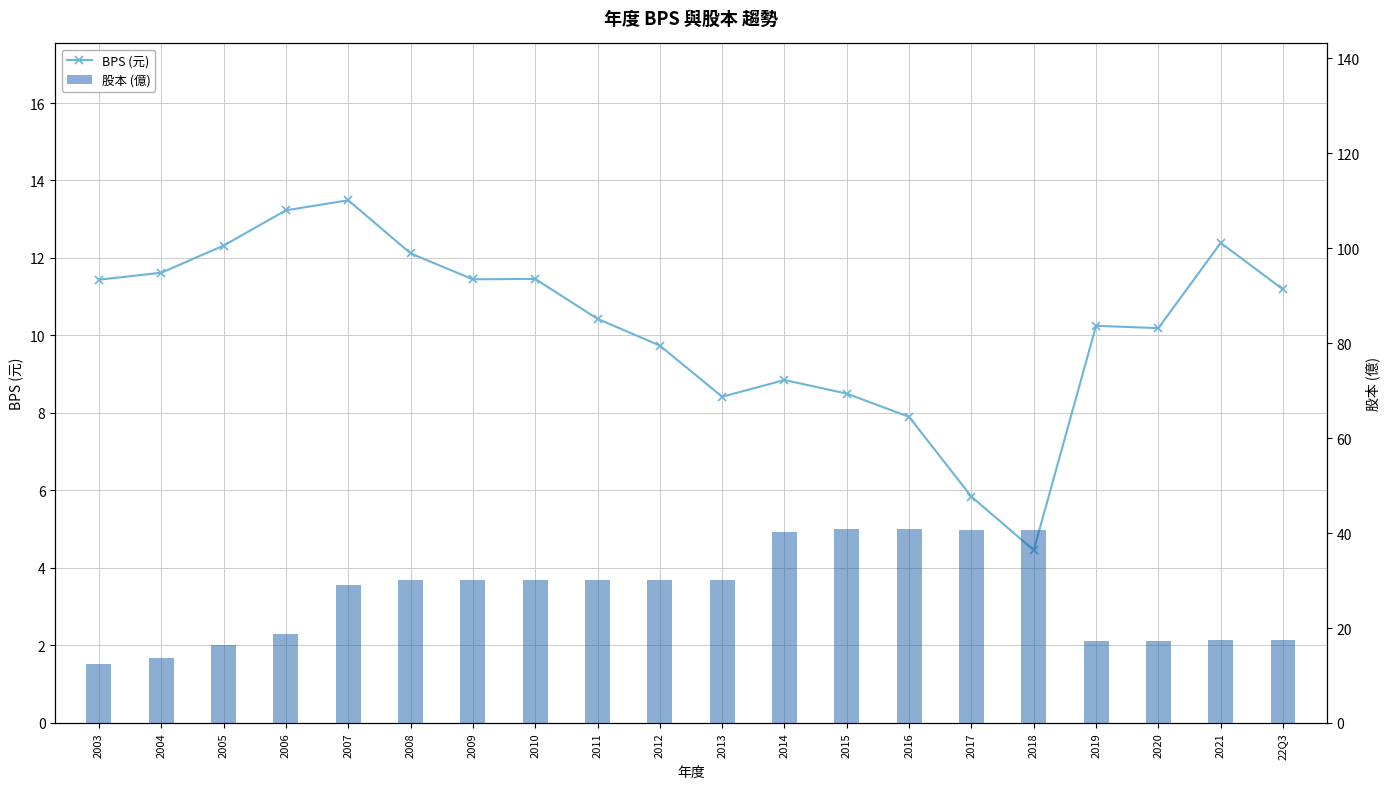

What is the difference between the maximum and minimum values in the 股本 (億) series?

28.5